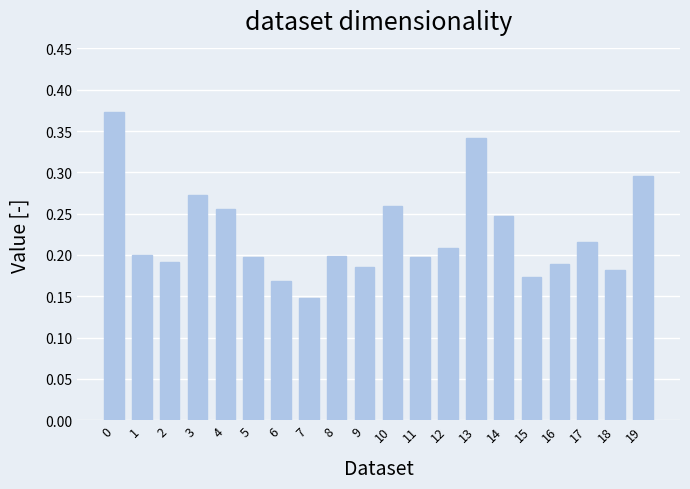

The value at 6 is 0.1. True or false?

False